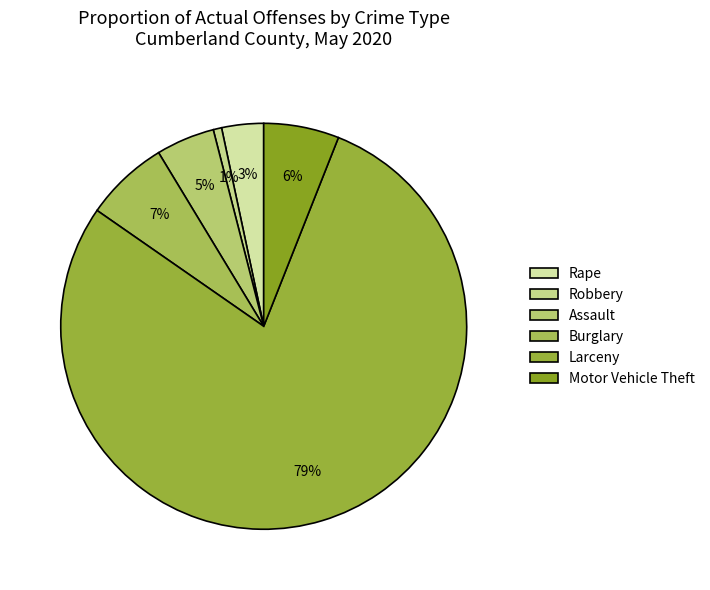

True or false: Assault accounts for 17% of the total.

False